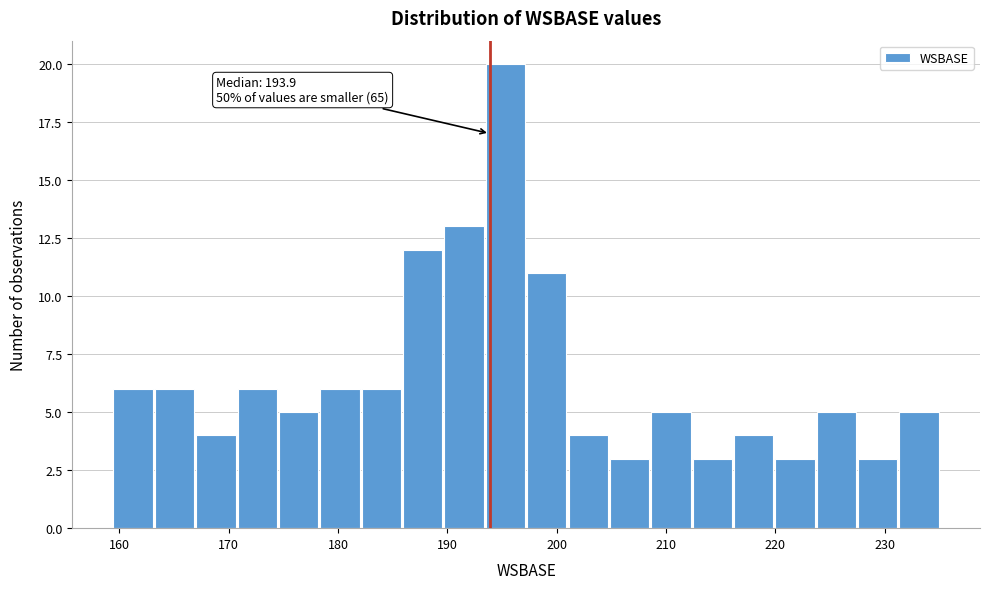

Around what value on the x-axis is the tallest bar? Give the approximate position of its centre, as read against the axis.

195